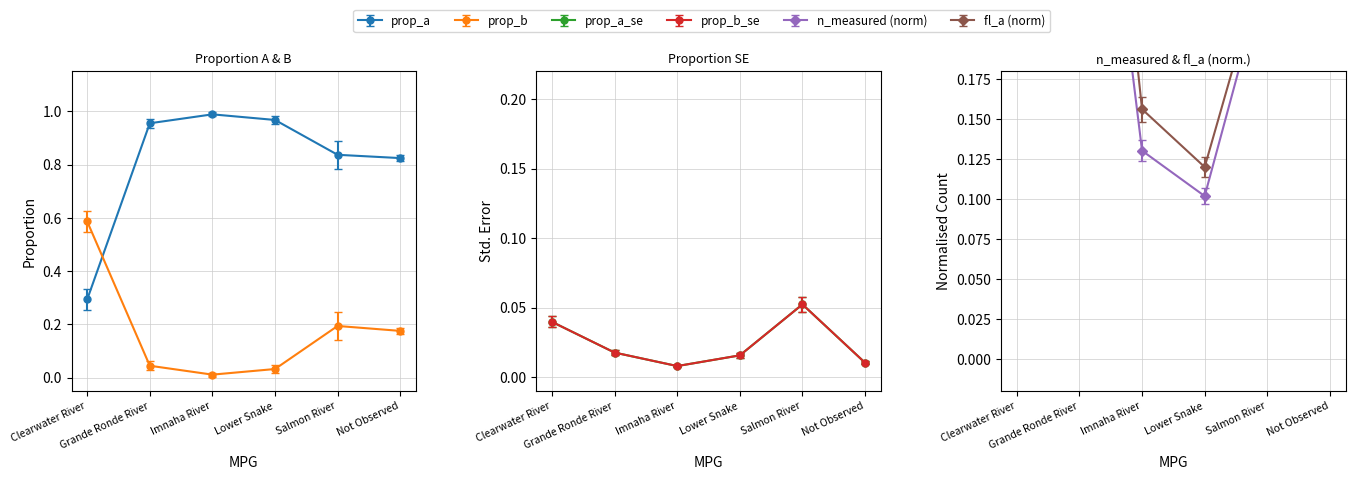

How many data points does each series have?

6